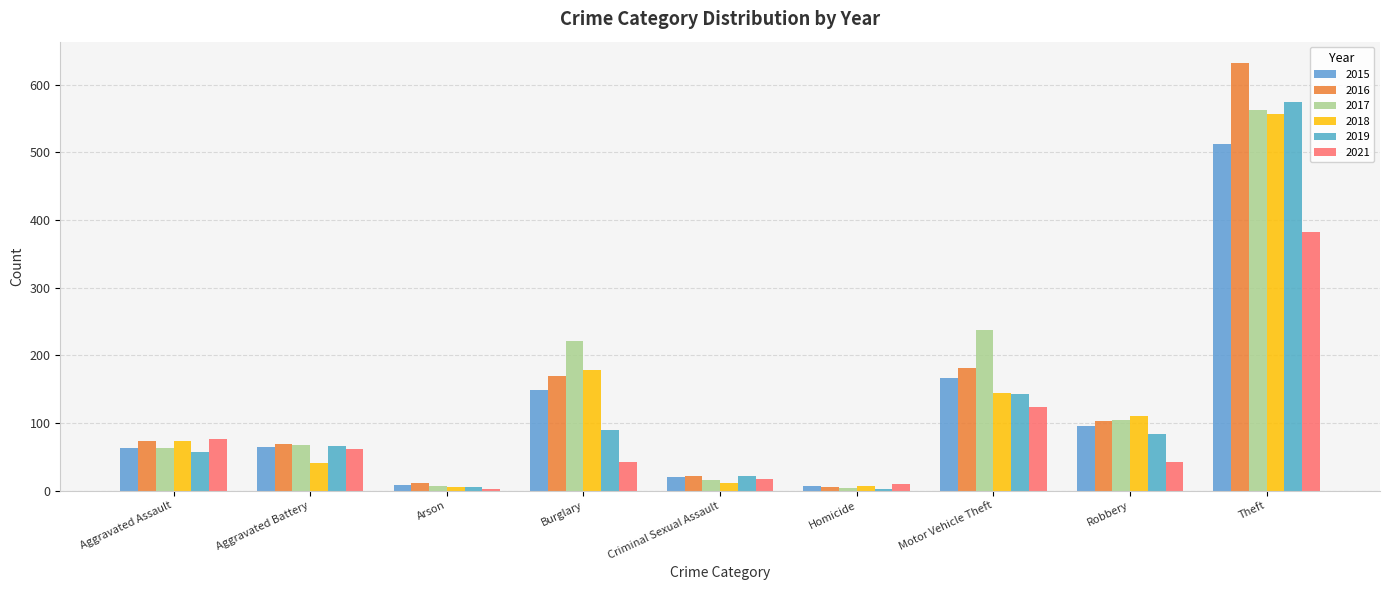

How many categories are shown in the chart?

9